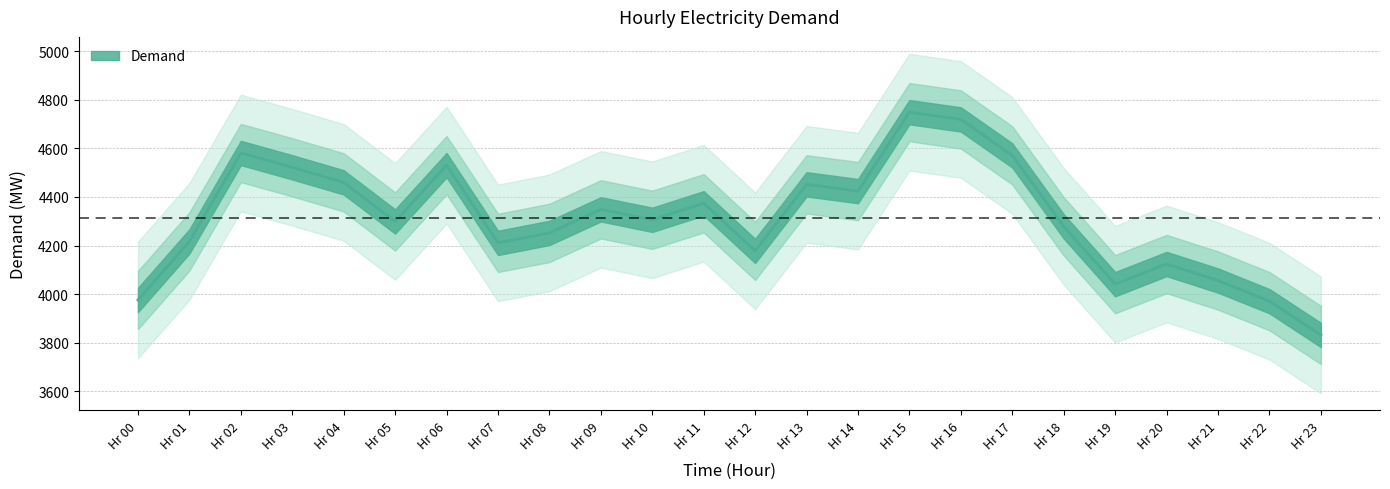

Where is the first local minimum?

Hr 05